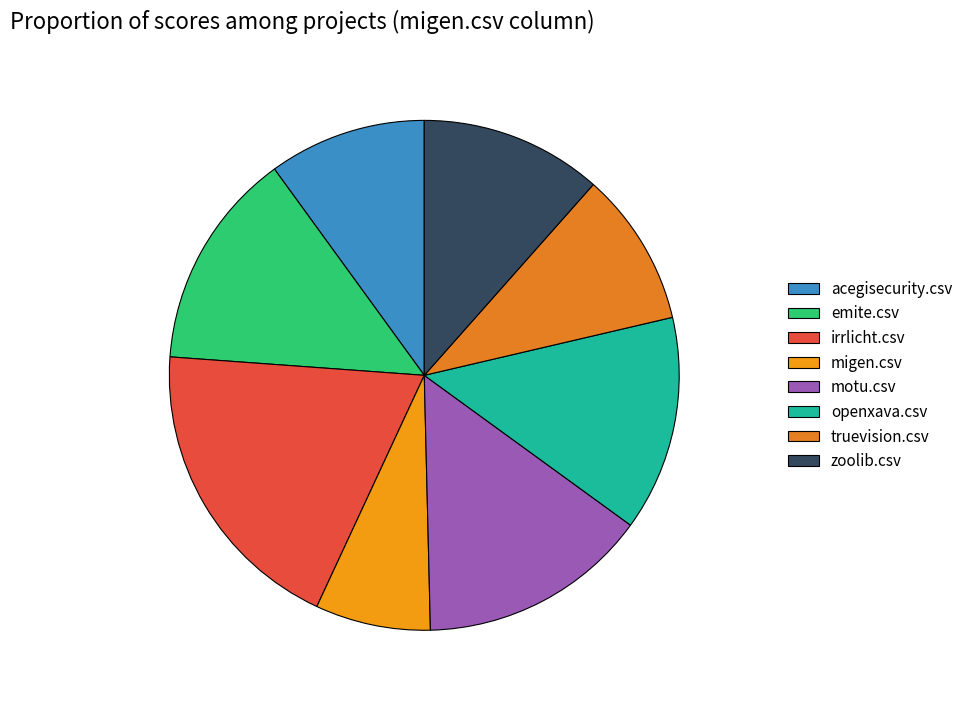

To the nearest percent, what percentage of the pie is migen.csv?

7%